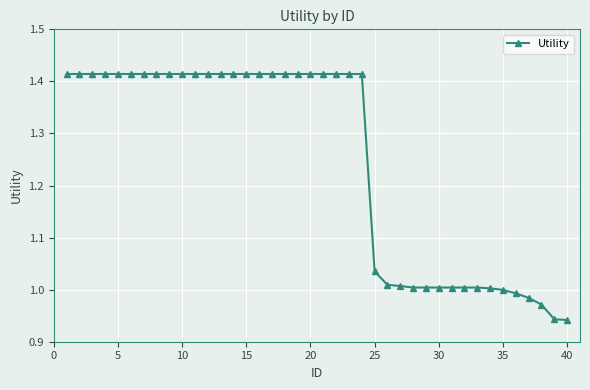

What is the difference between the maximum and minimum values?

0.5